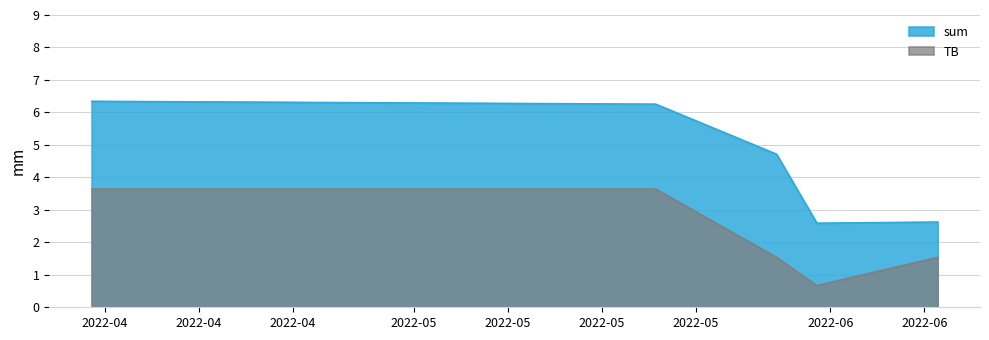

What is the label of the 3rd point from the left?

2022-05-28